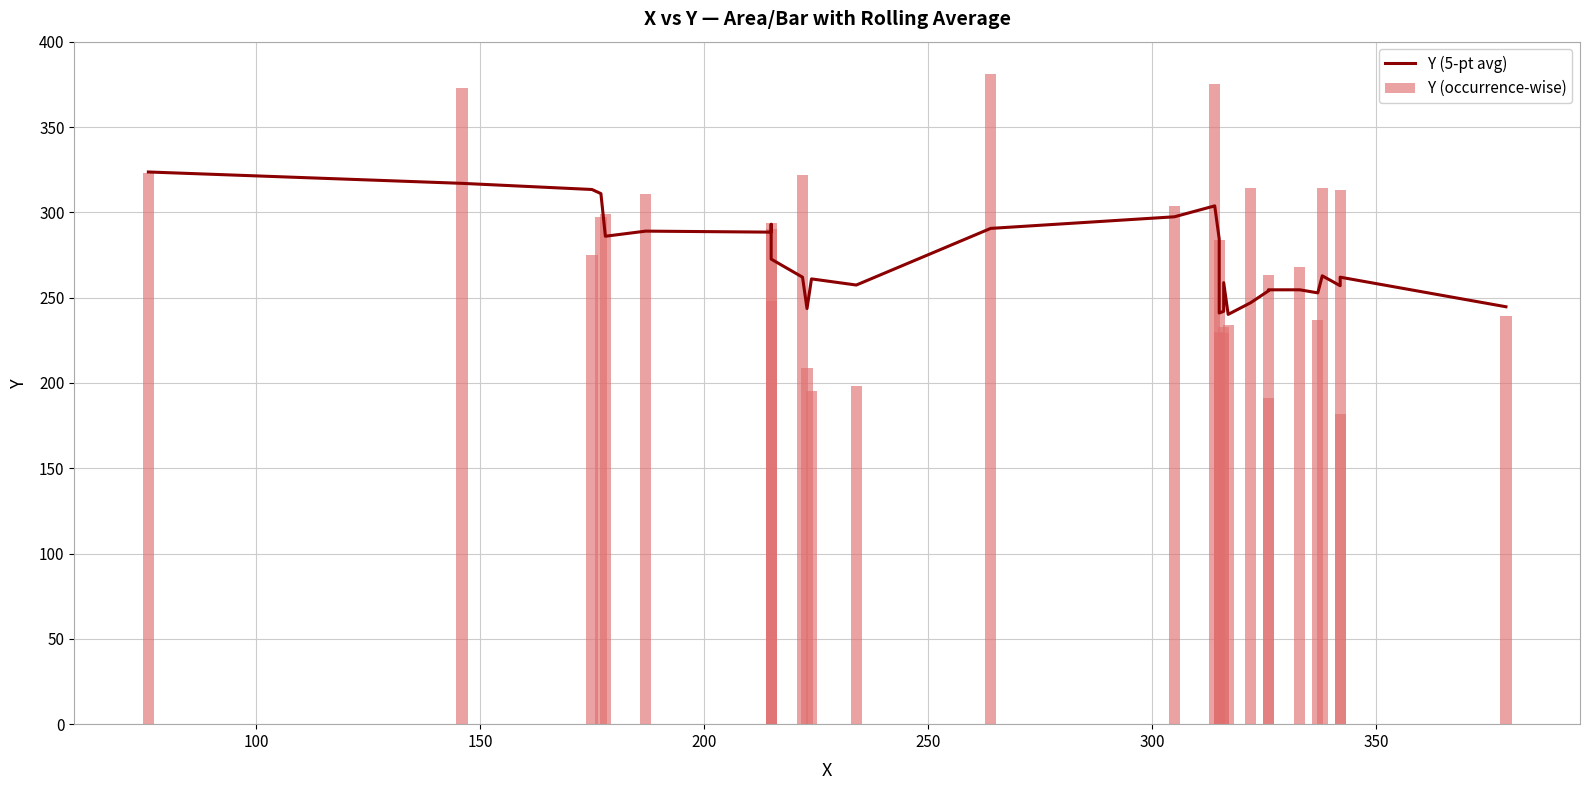

Rank the series by their maximum value, from lowest to highest.

Y (5-pt avg), Y (occurrence-wise)